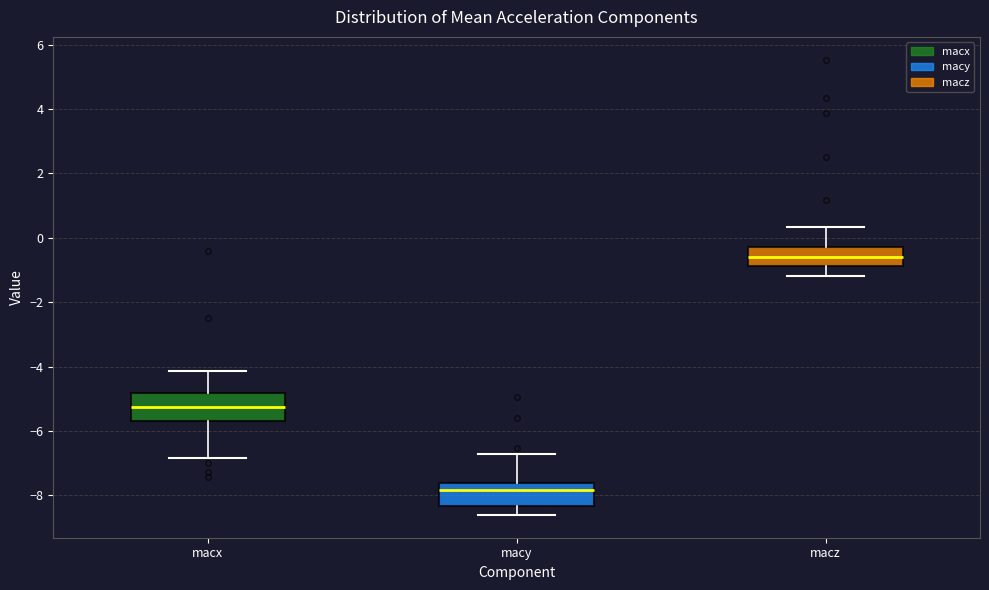

Reading left to right, read every box against the y-axis: the position of its median line, the range the box covers, and the ends of its whiskers. The values are not printed on the chart, so give them approximately, as read against the axis.

macx: median -5.2, box -5.6 to -4.8, whiskers -6.8 to -4.2
macy: median -7.8, box -8.4 to -7.6, whiskers -8.6 to -6.8
macz: median -0.6, box -0.8 to -0.2, whiskers -1.2 to 0.4